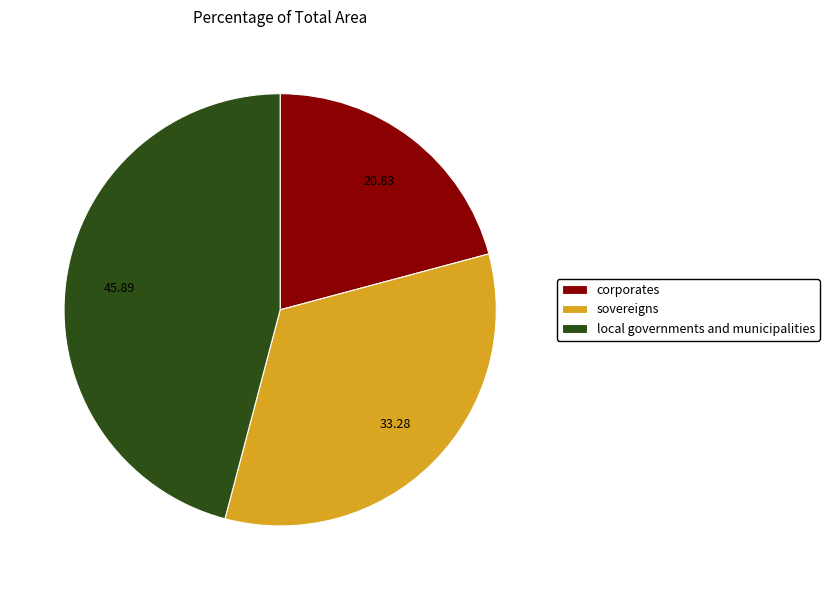

Count the number of slices in the pie.

3